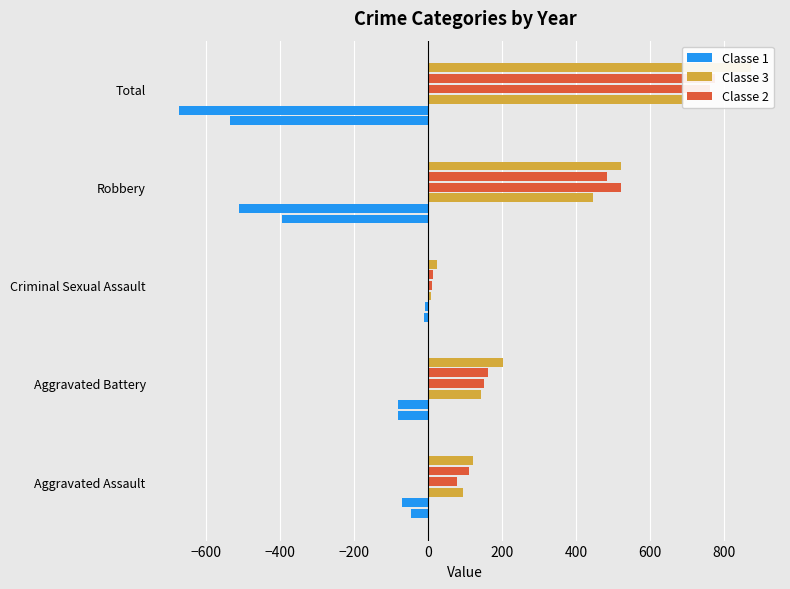

Which series has the largest range (max minus min)?

Classe 2